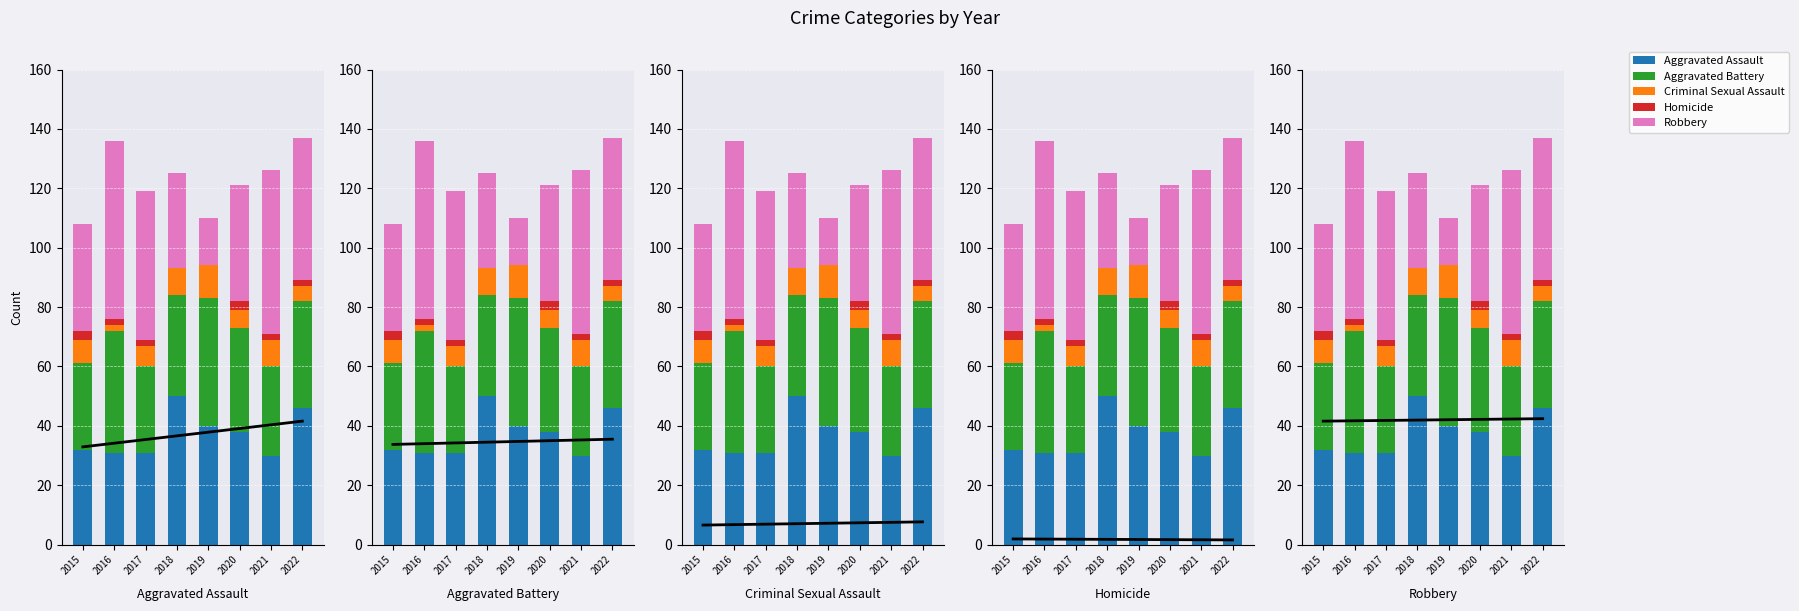

Which series changed the most between 2017 and 2019?

Robbery